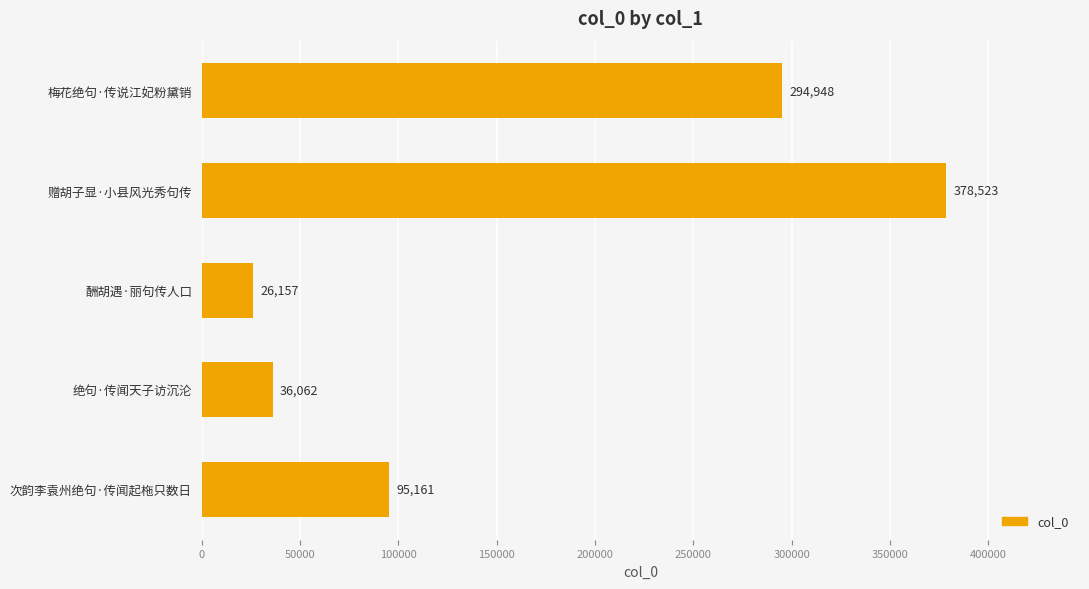

True or false: the data shows 156803 at 赠胡子显·小县风光秀句传.

False